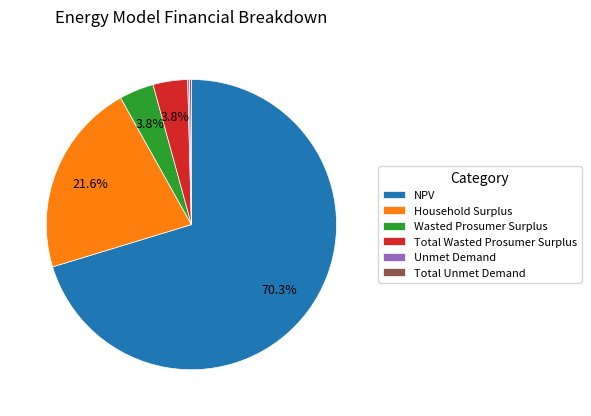

Which slice is the largest?

NPV